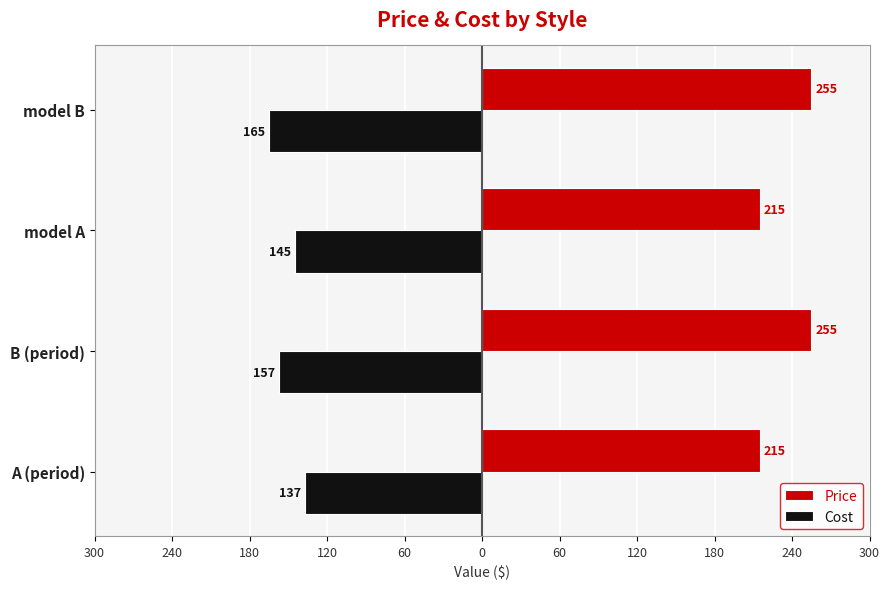

What are all the series names shown in the legend?

Price, Cost